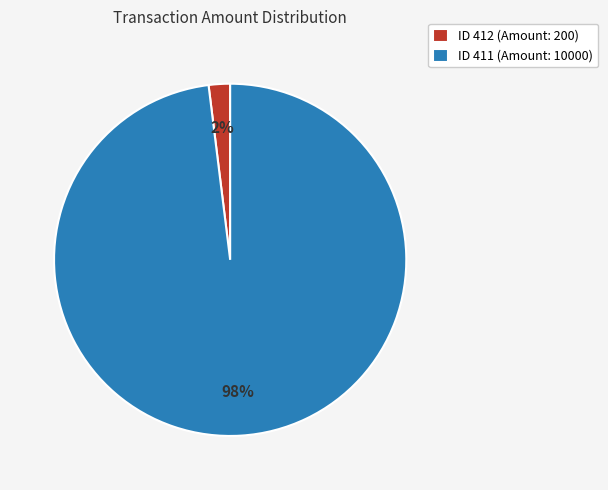

To the nearest percent, what is the average slice percentage?

50%